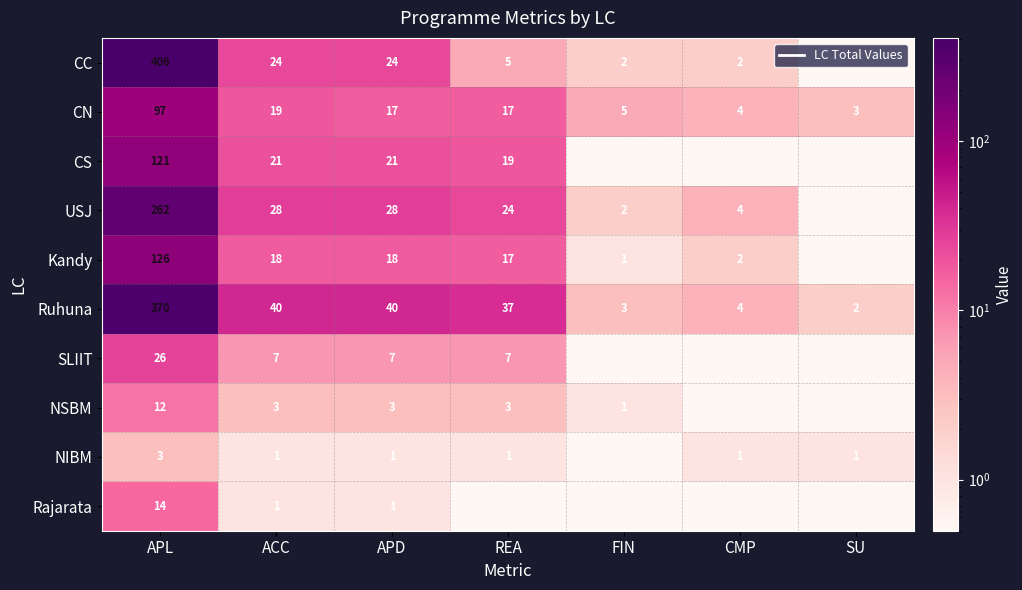

Is the value of NSBM at FIN greater than the value of Ruhuna at ACC?

No